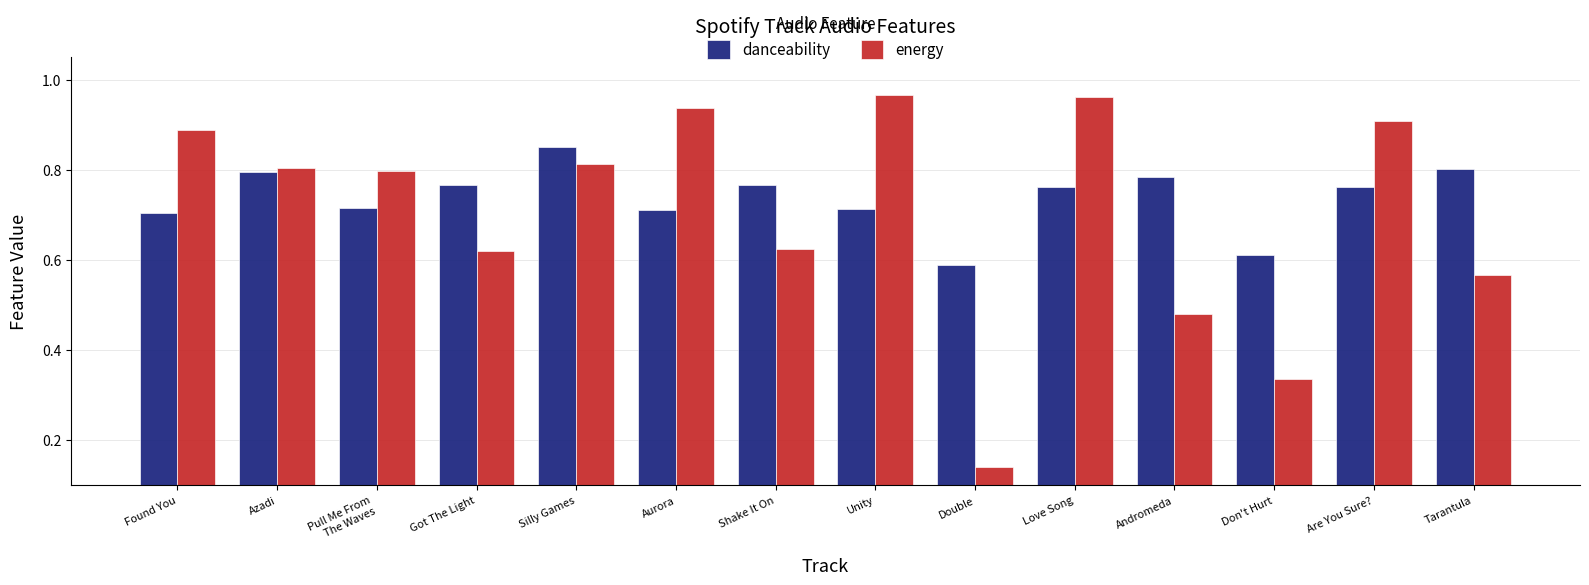

Rank the series by their maximum value, from lowest to highest.

danceability, energy